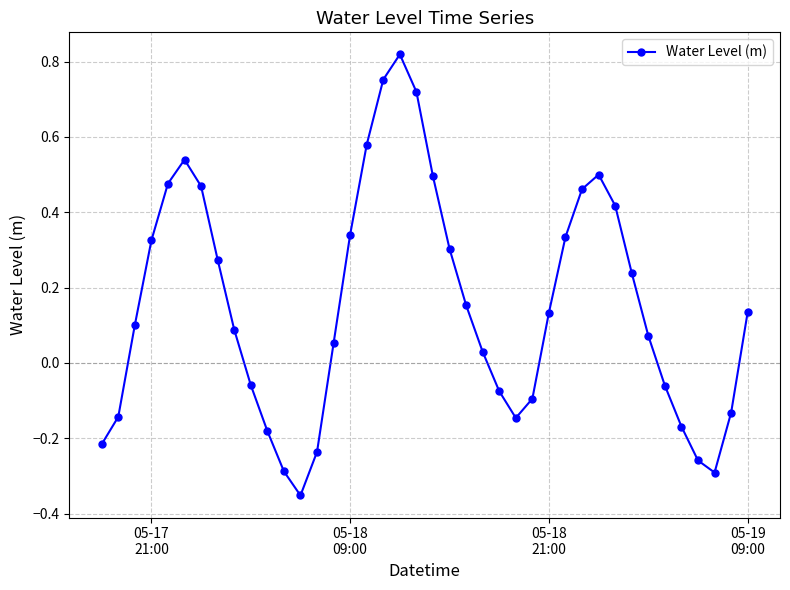

How many interior local valleys (lower than both neighbors) does the data have?

3